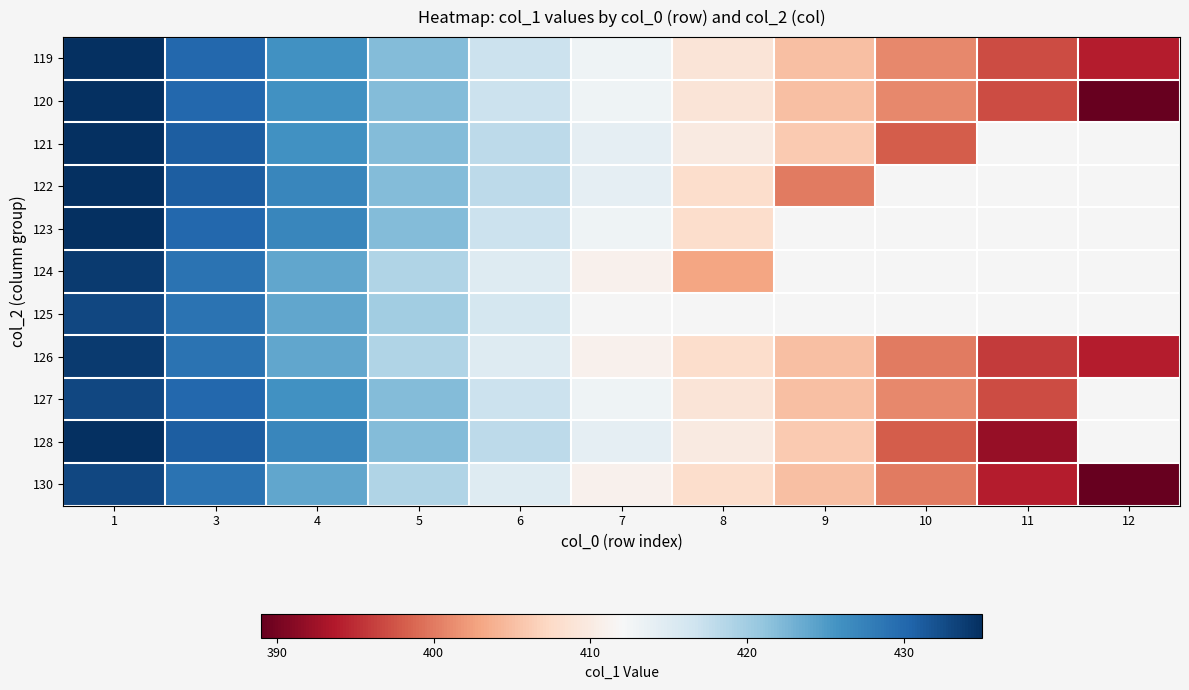

At 8, list the series in order from smallest to largest.

124, 122, 123, 126, 130, 119, 120, 127, 121, 125, 128